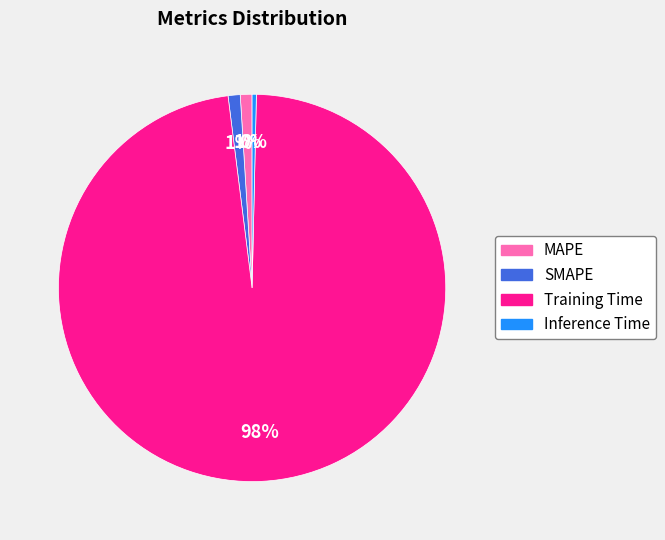

Which has a higher value, SMAPE or Inference Time?

SMAPE